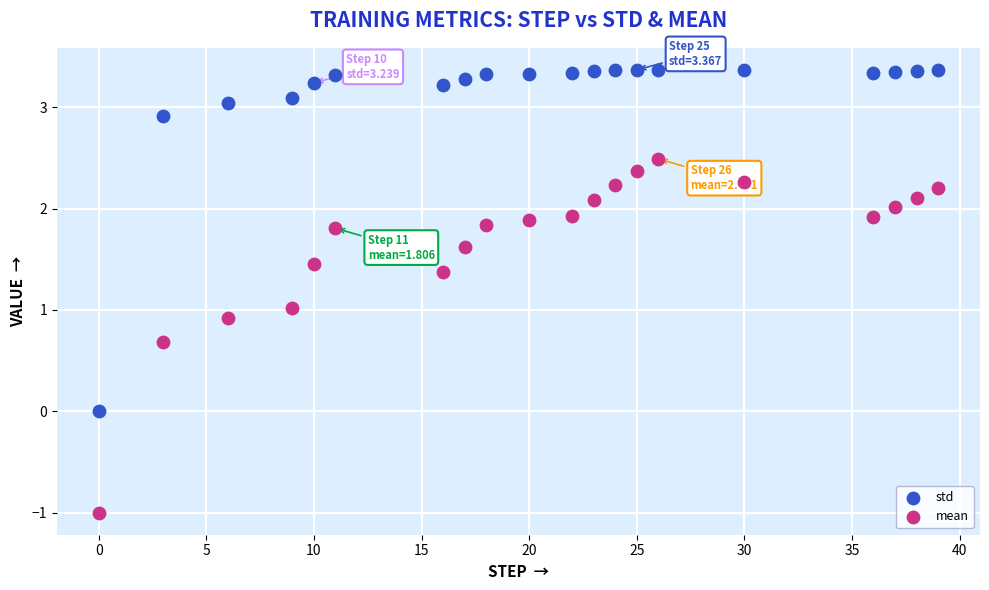

What are all the series names shown in the legend?

std, mean